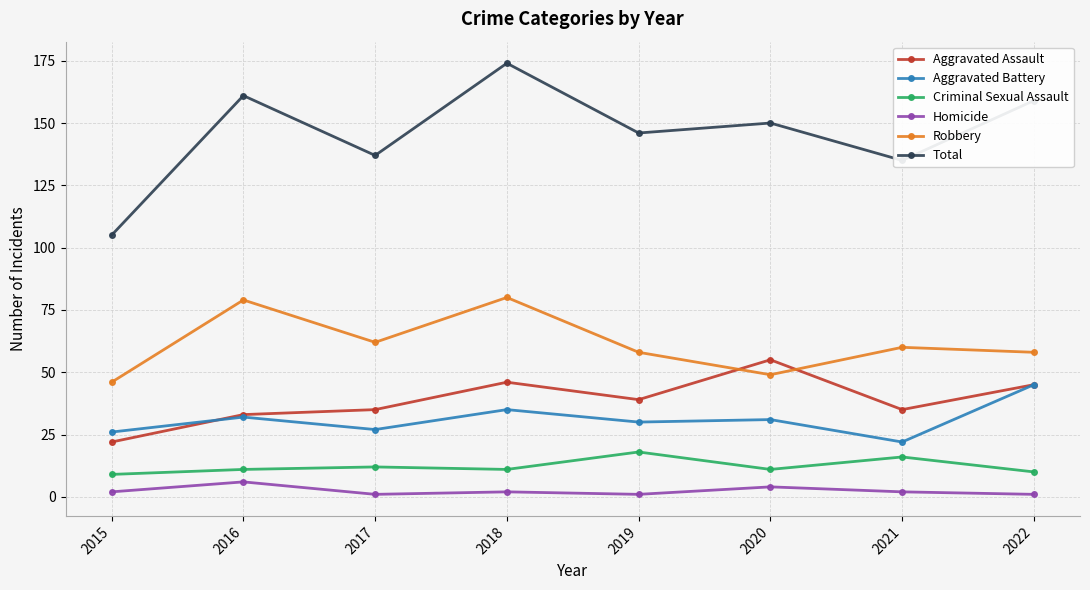

At which label does Aggravated Assault reach its minimum?

2015